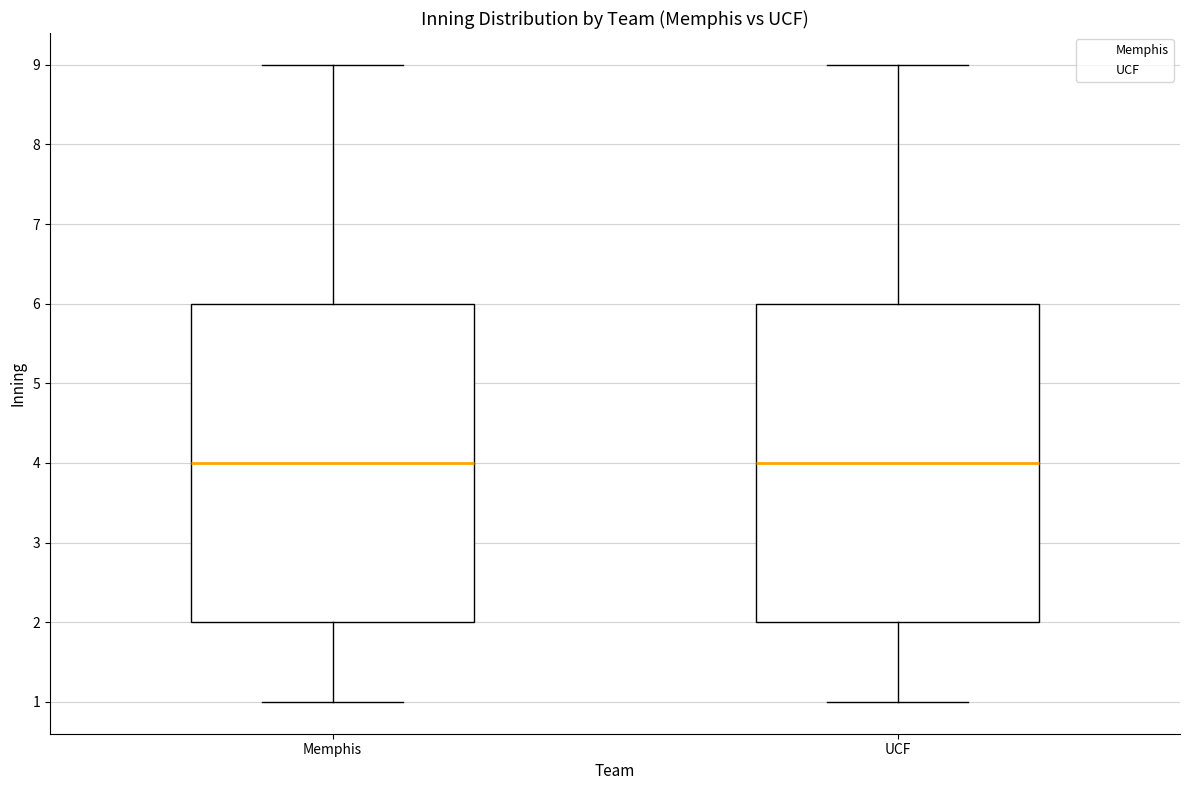

Reading left to right, read every box against the y-axis: the position of its median line, the range the box covers, and the ends of its whiskers. The values are not printed on the chart, so give them approximately, as read against the axis.

Memphis: median 4, box 2 to 6, whiskers 1 to 9
UCF: median 4, box 2 to 6, whiskers 1 to 9